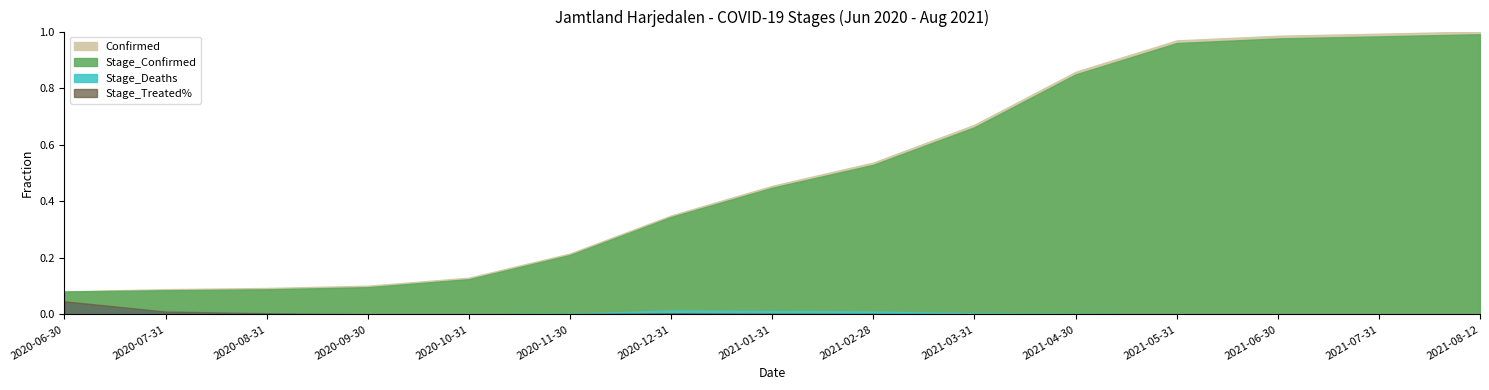

Which series has the largest total across all categories?

Confirmed